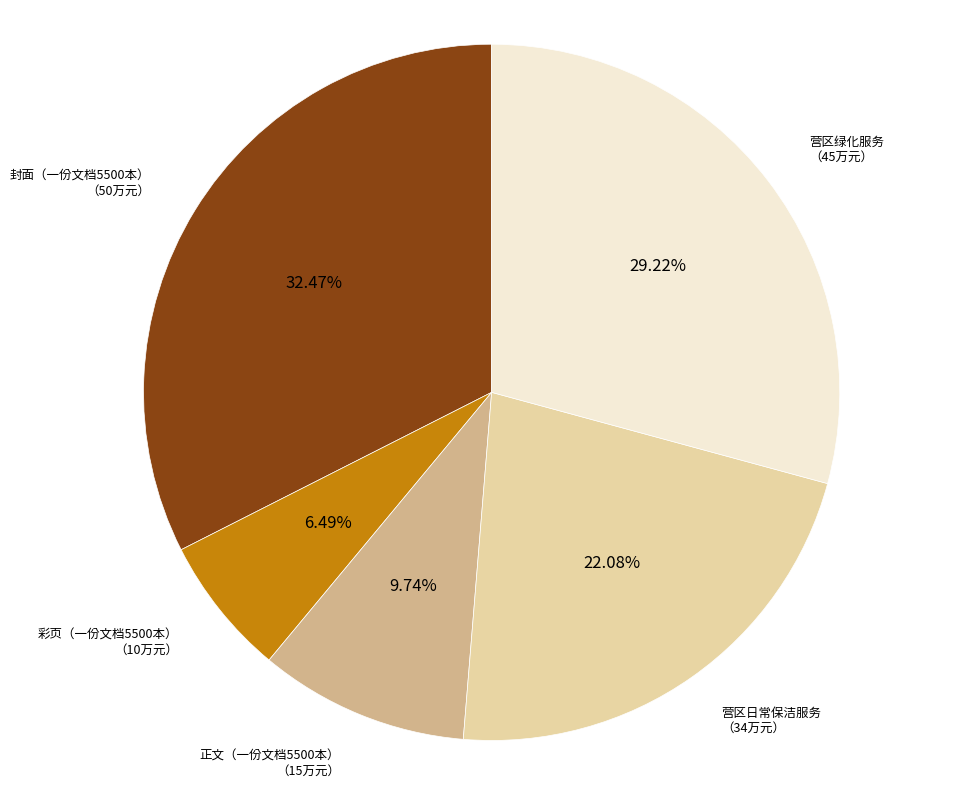

What is the smallest slice in the pie chart?

彩页（一份文档5500本）